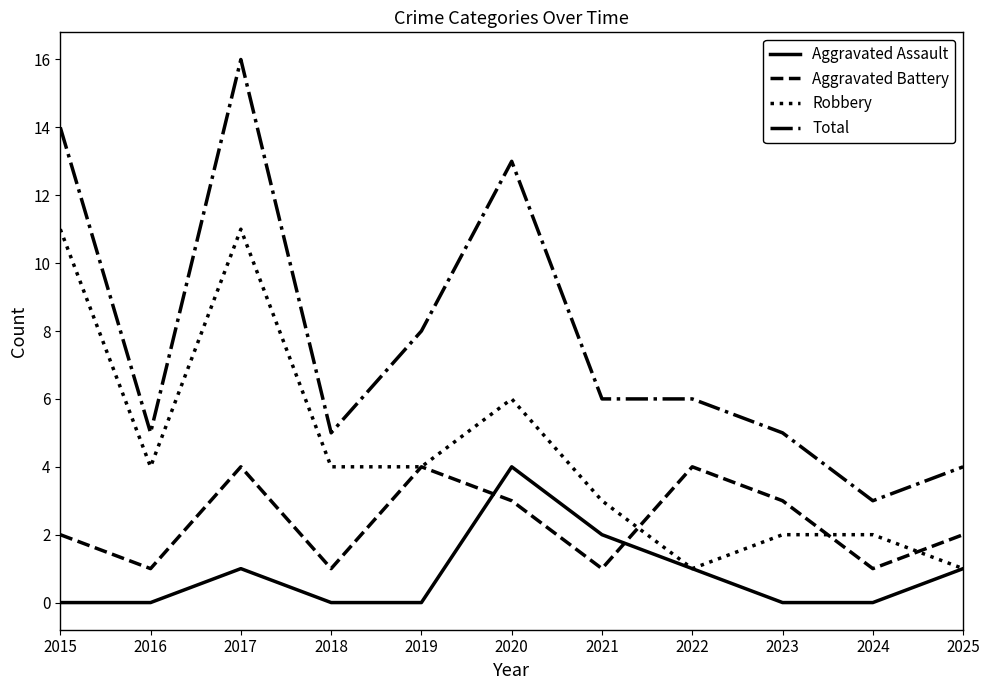

Where is the first local minimum for Total?

2016